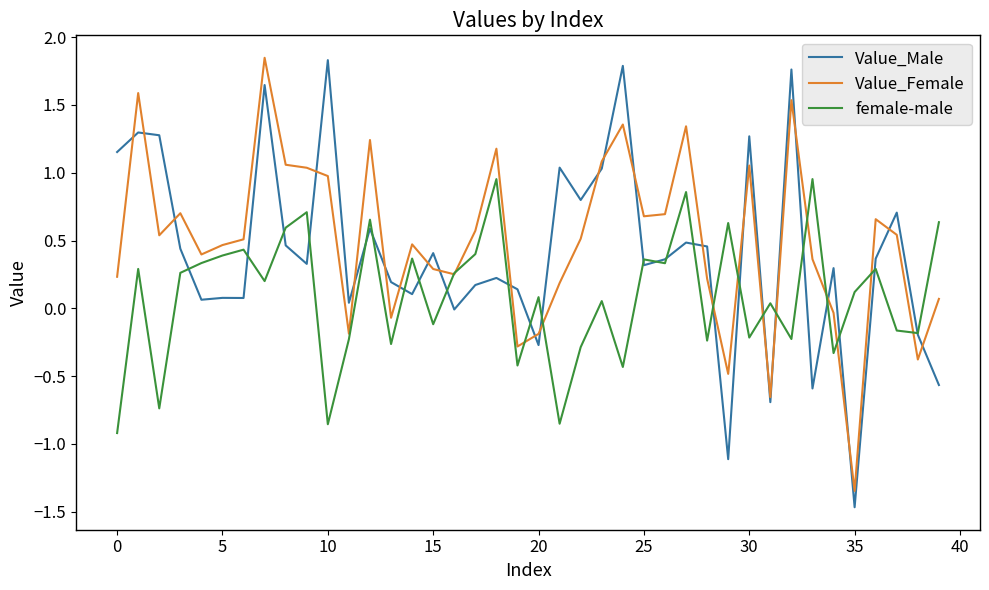

List the series in order of their overall mean, highest first.

Value_Female, Value_Male, female-male